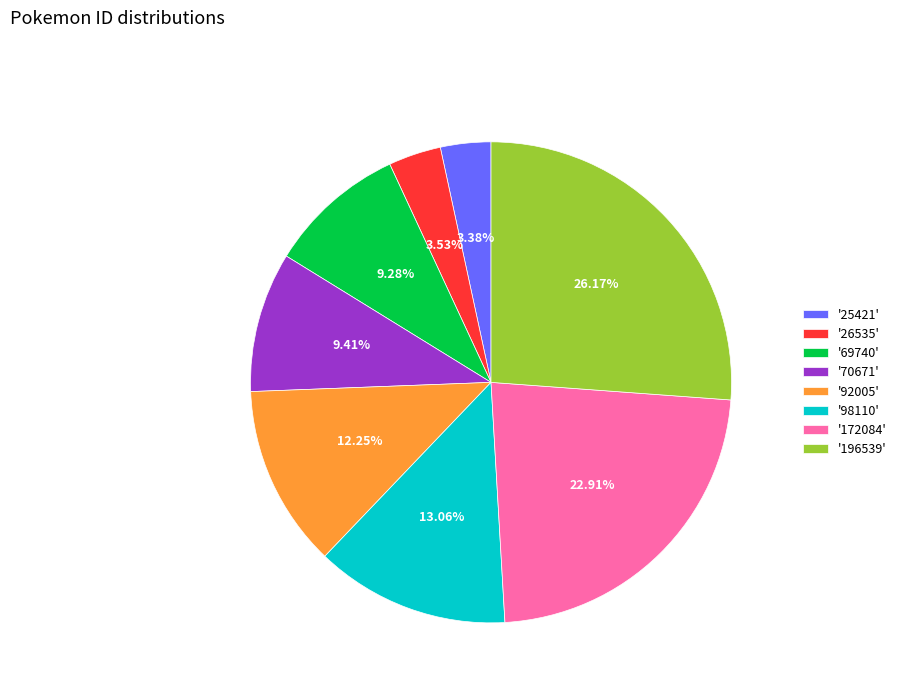

Does '25421' account for over 50% of the chart?

No